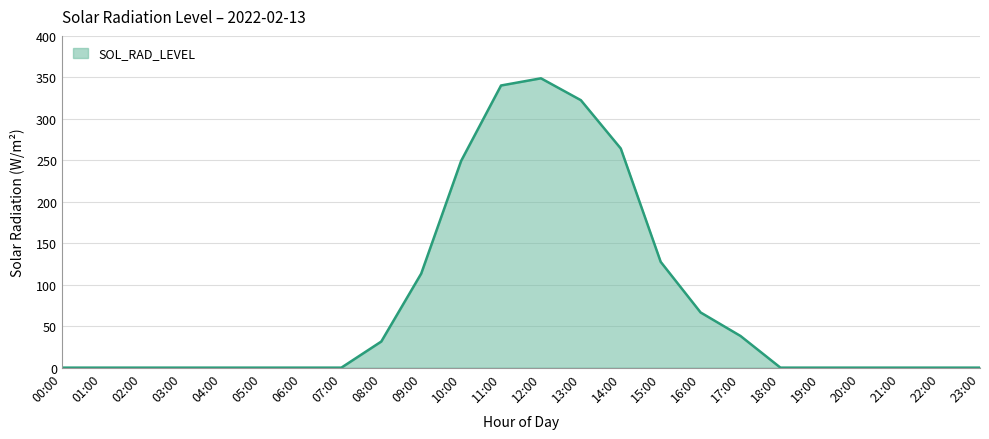

What is the difference between the maximum and minimum values?

348.9